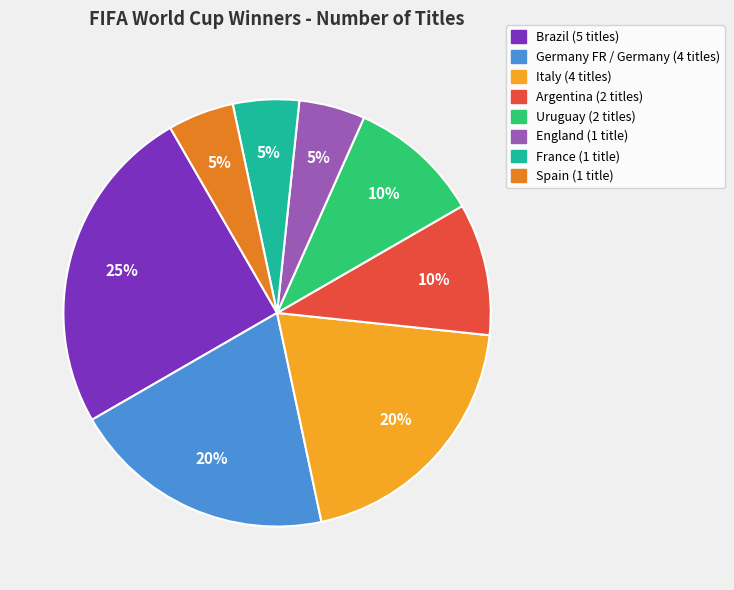

What percentage is the Italy slice, to the nearest percent?

20%